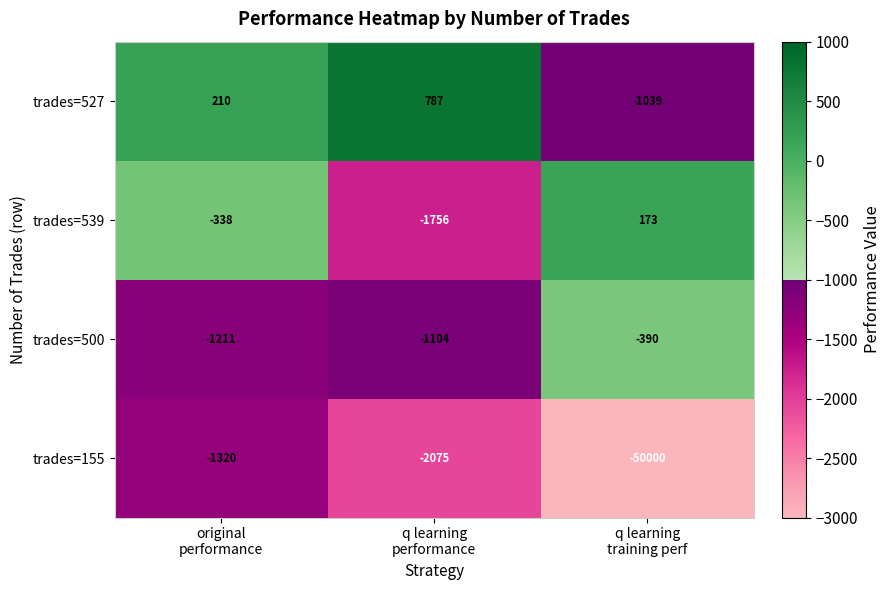

Which series has the largest range (max minus min)?

trades=155